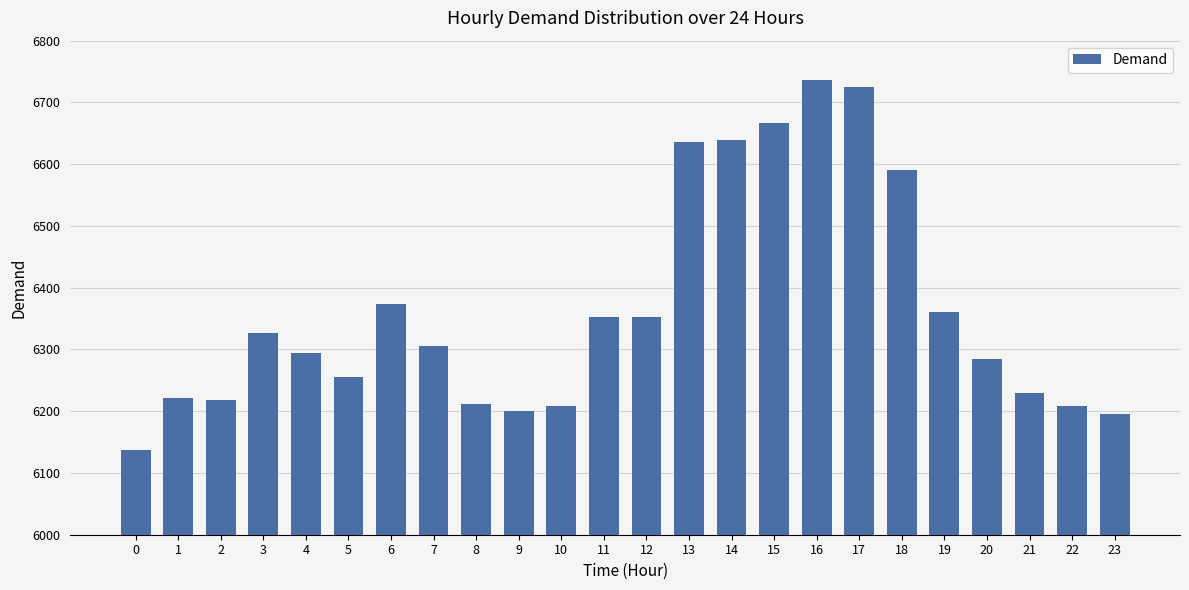

What is the change in value from 20 to 22?

-77